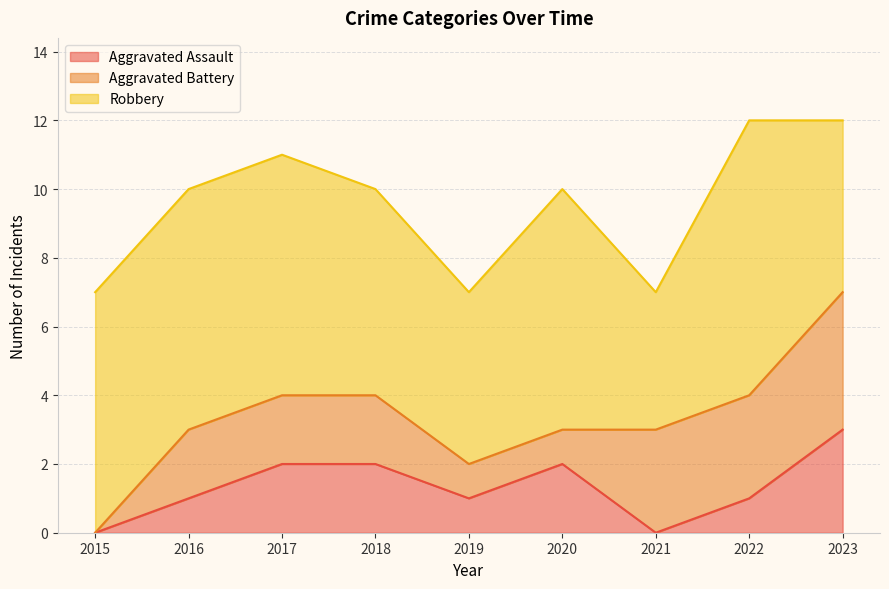

True or false: Robbery and Aggravated Battery intersect in this chart.

False